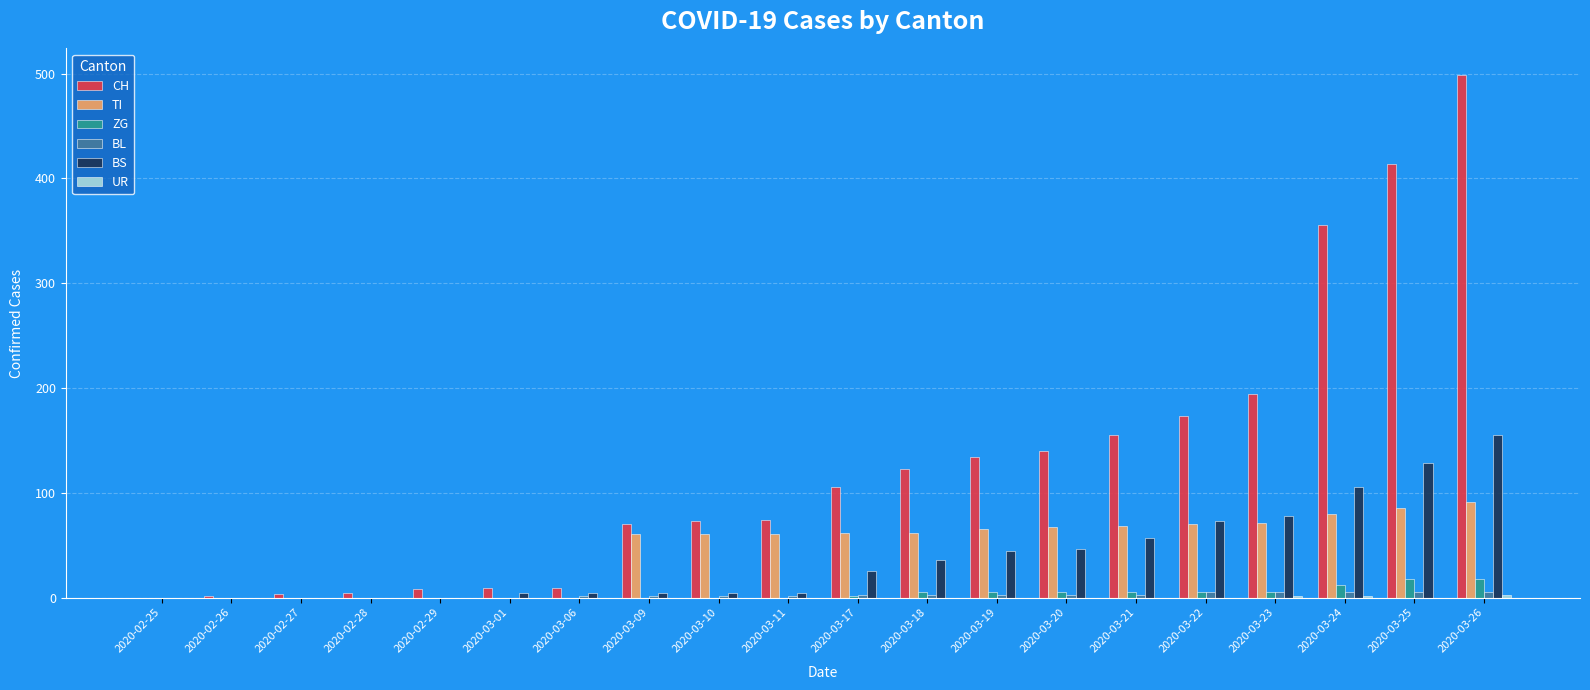

The BS series shows 4 at 2020-03-06. True or false?

True